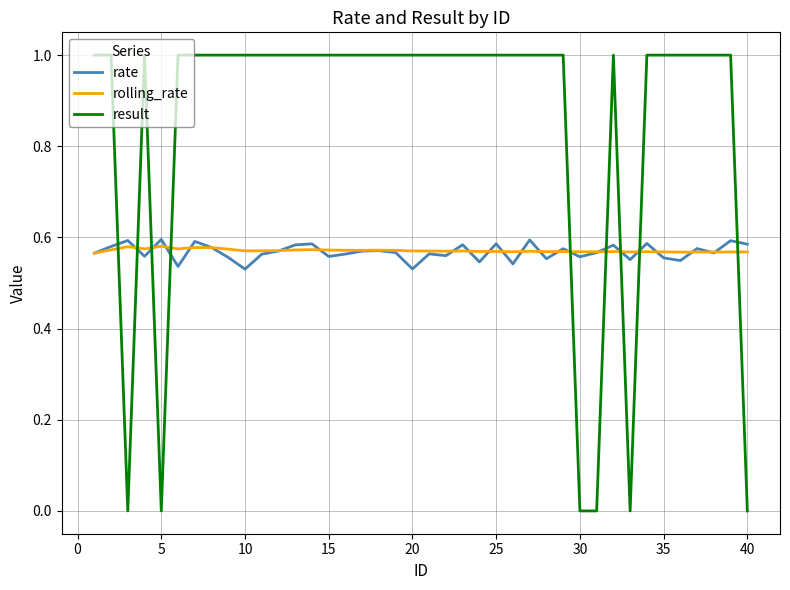

Is this an area chart (filled region under the line)?

No